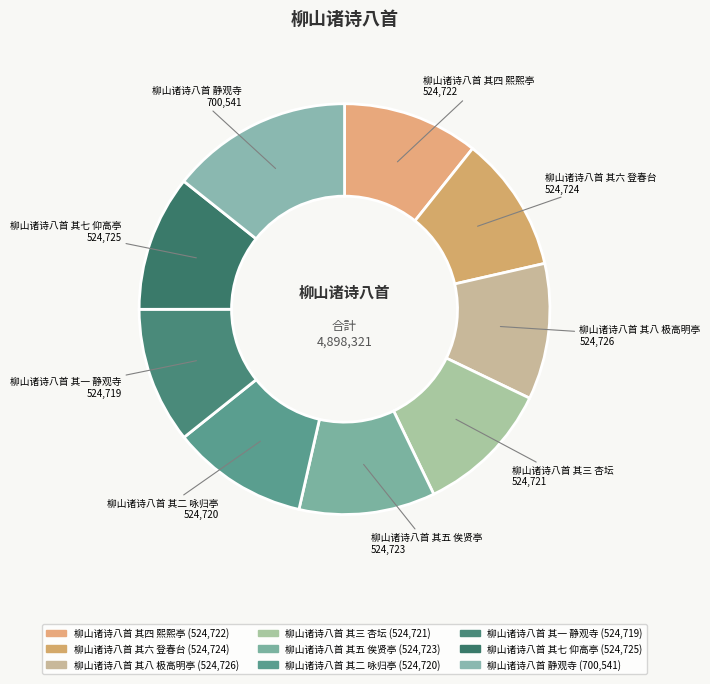

Is there a majority slice in this chart?

No